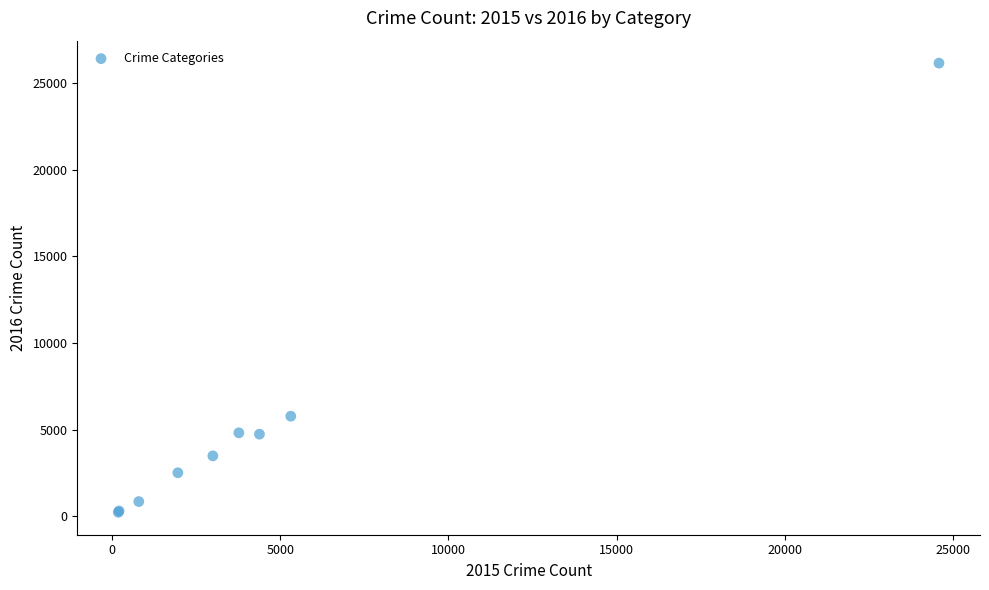

What Y value in the scatter plot is closest to 13190?

5777